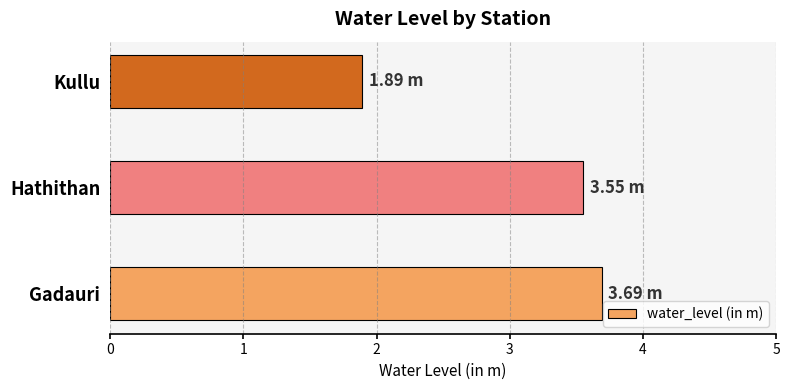

What is the ratio of the value at Kullu to the value at Gadauri?

0.5